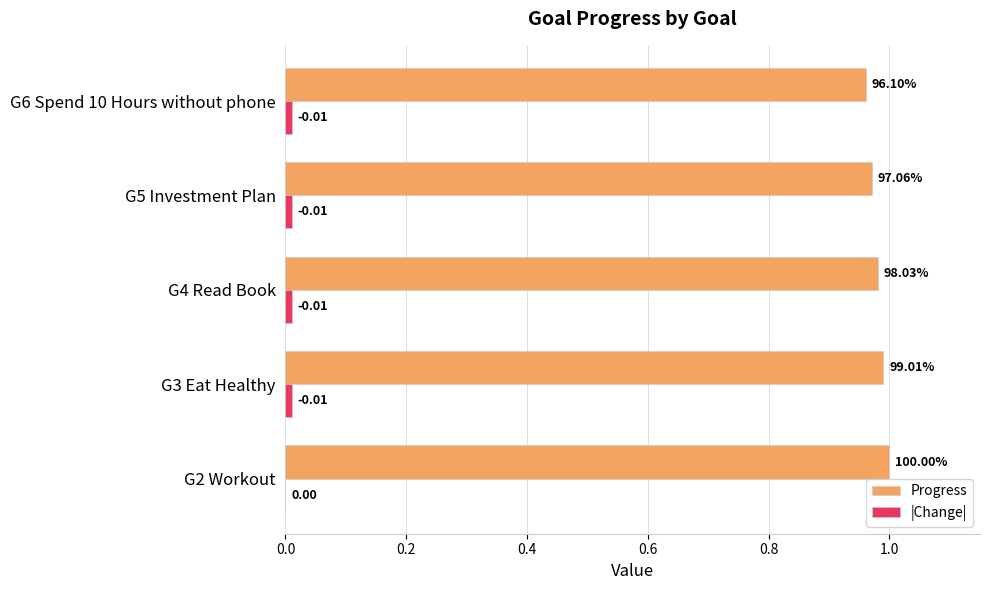

Between G4 Read Book and G6 Spend 10 Hours without phone, which series saw the biggest shift?

Progress